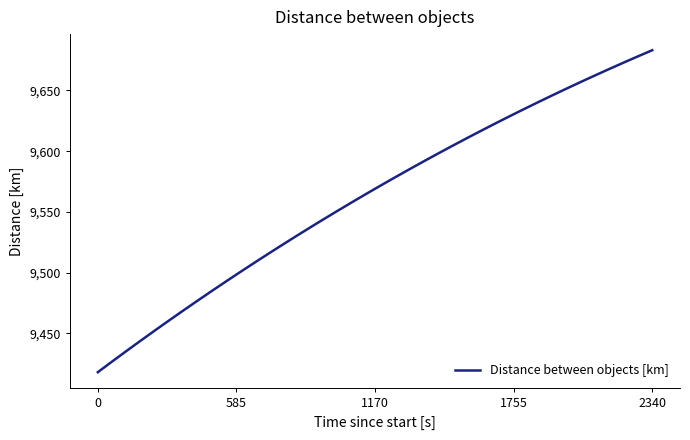

What is the difference between the maximum and minimum values?

265.3